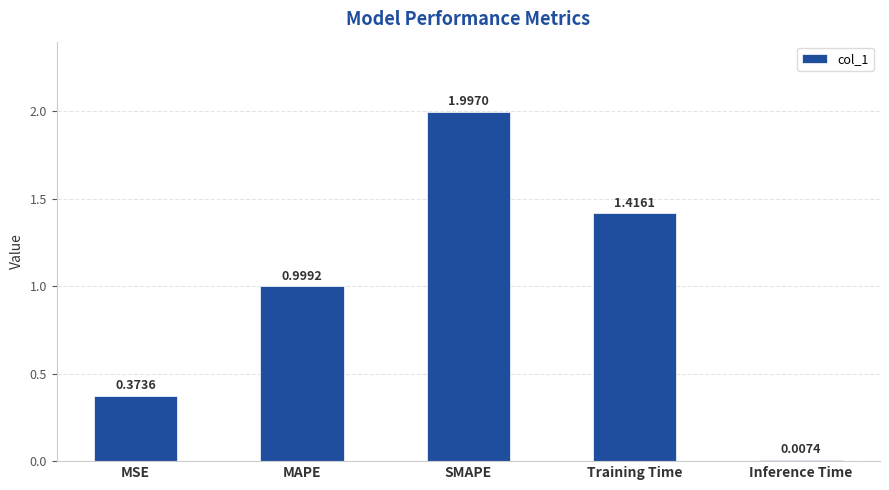

What is the label of the 2nd bar from the left?

MAPE